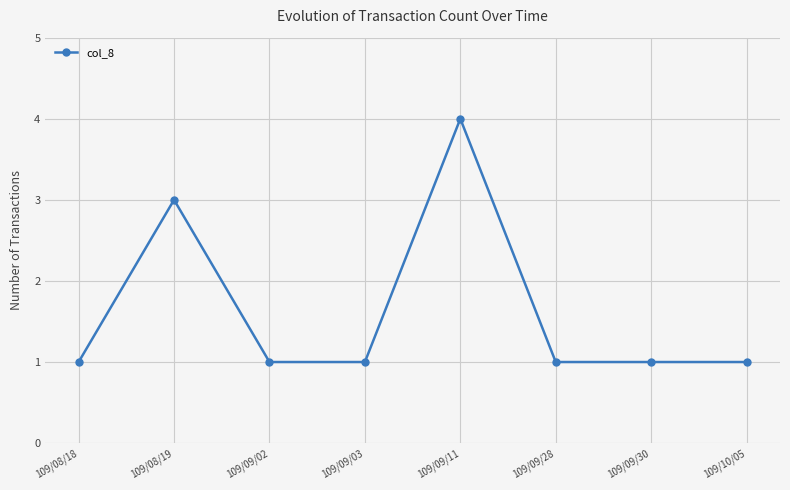

Reading left to right, list all the values displayed in this chart.

109/08/18=1	109/08/19=3	109/09/02=1	109/09/03=1	109/09/11=4	109/09/28=1	109/09/30=1	109/10/05=1